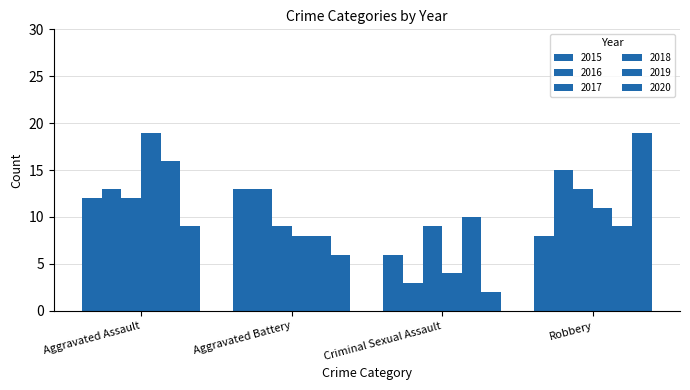

What is the minimum value for 2017?

9